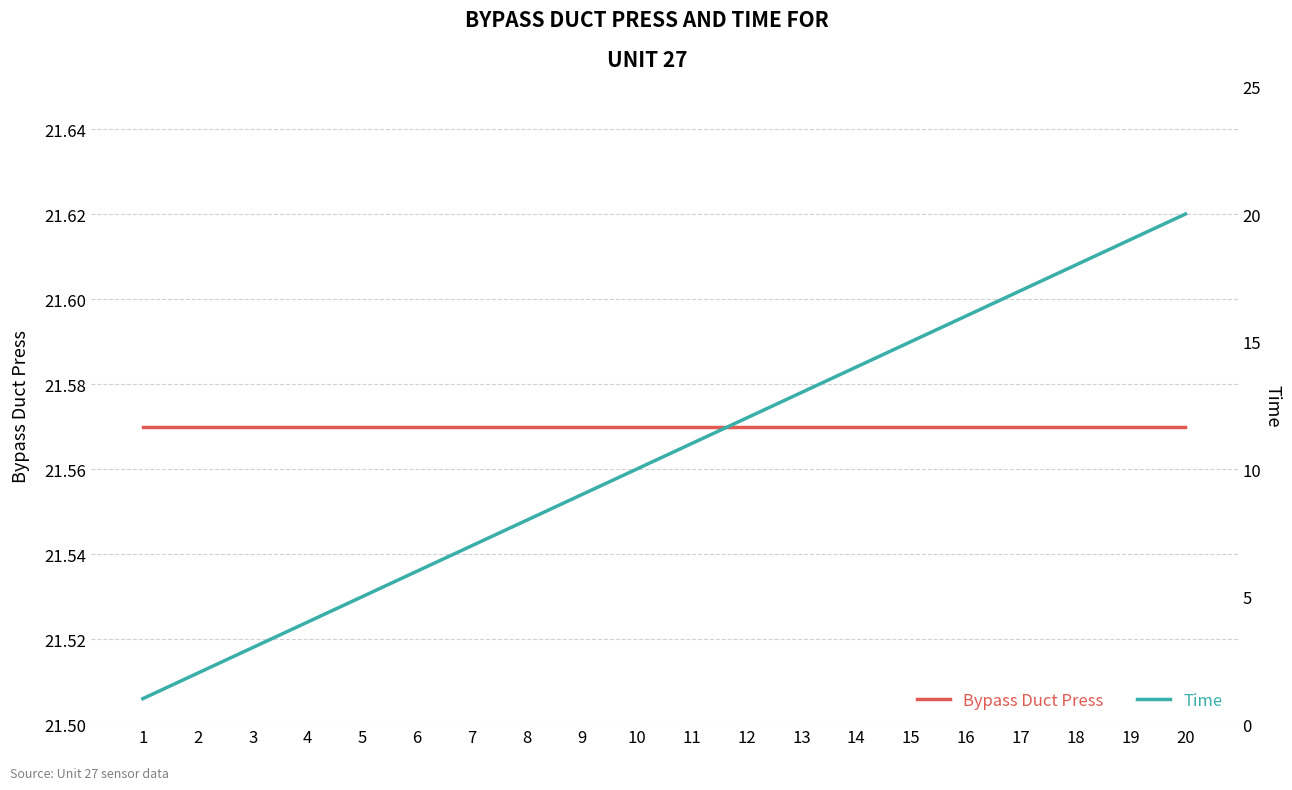

Where does the Time series first go above 11?

12